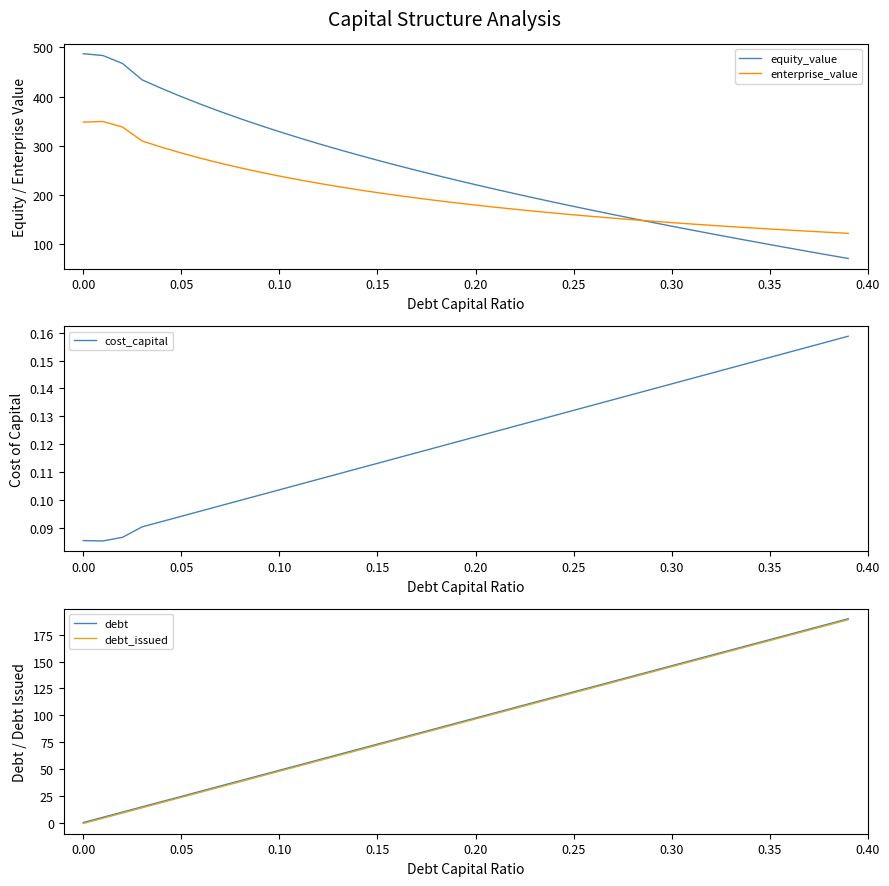

What is the lowest value of the equity_value series?

71.0